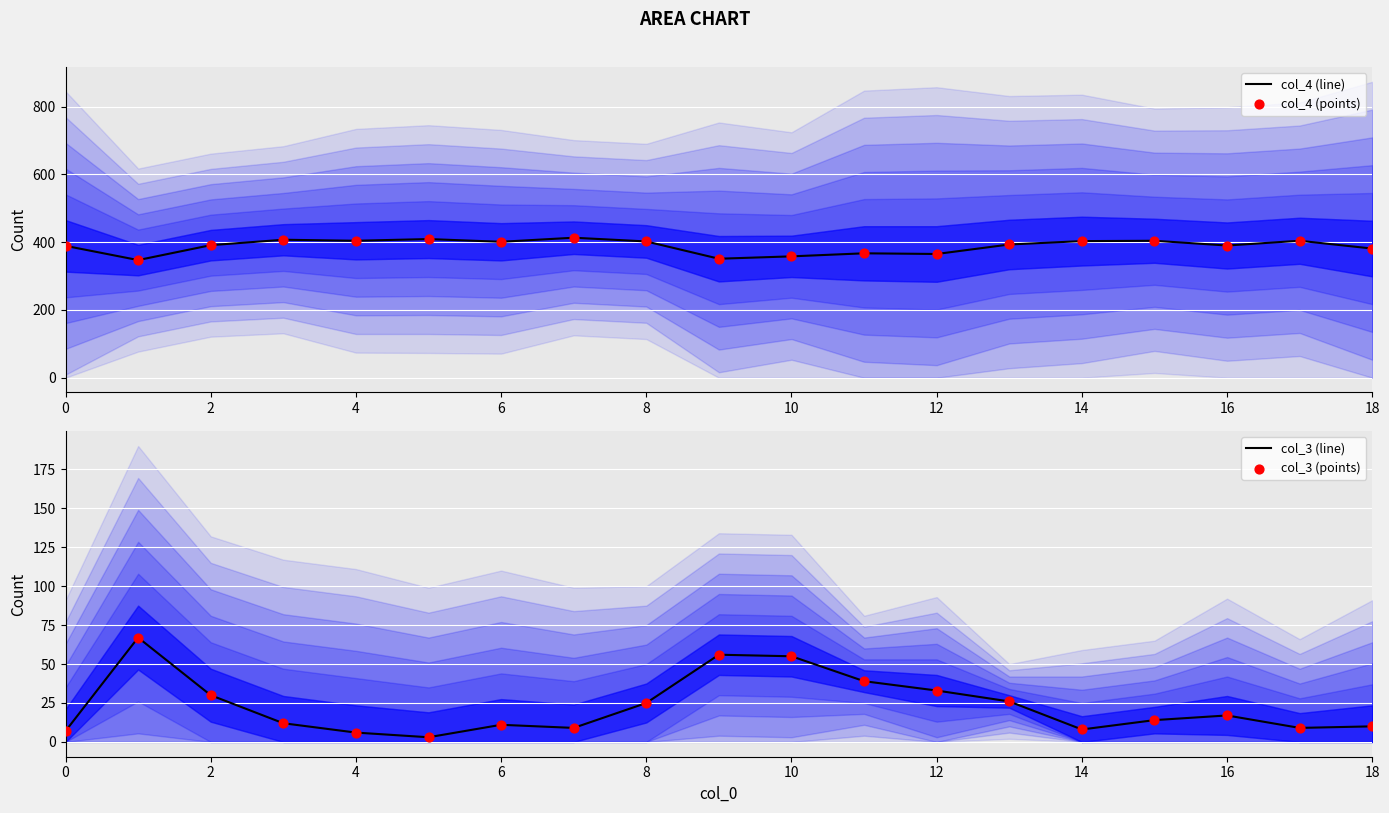

Which series reaches the minimum Y coordinate?

col_3 (line)